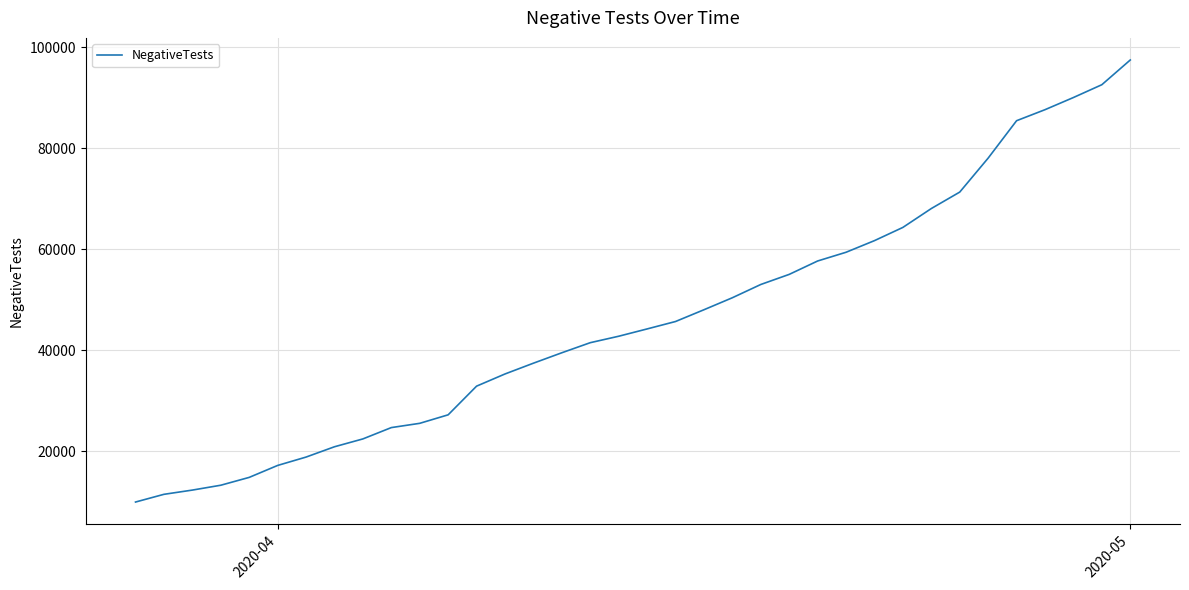

What is the greatest value displayed?

97511